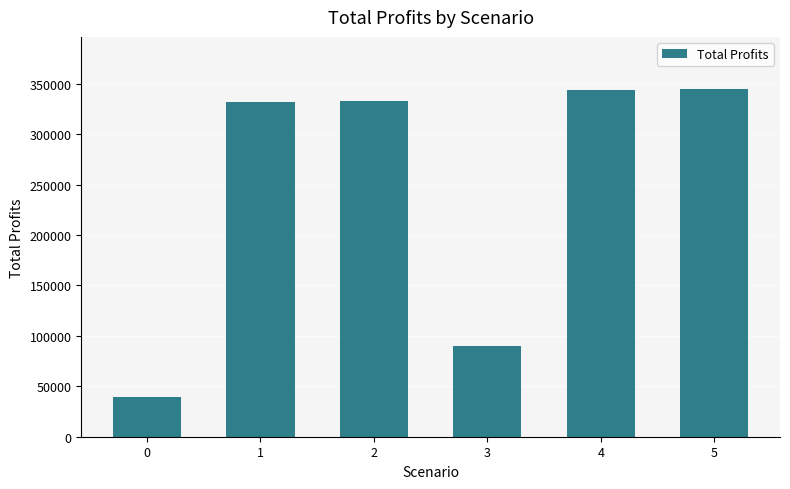

What is the value of the 4th bar from the left?

89812.4